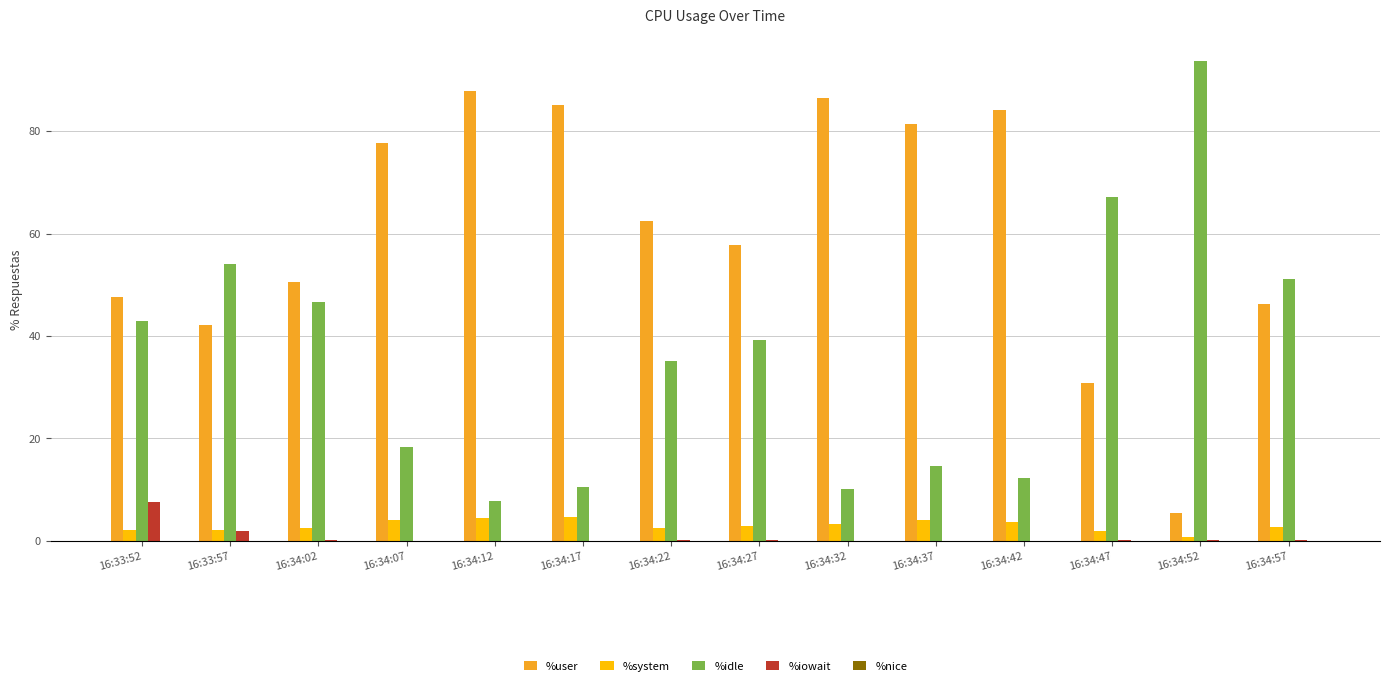

Count the number of data series in this chart.

4